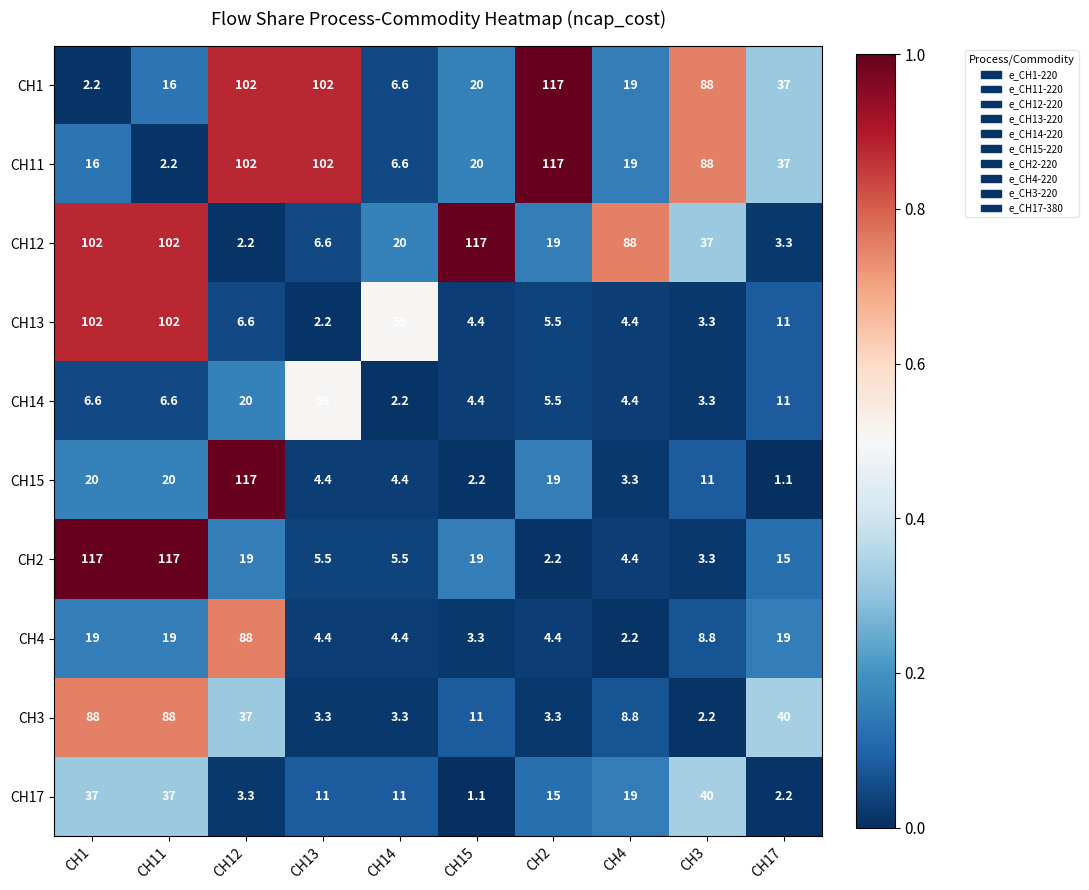

Is the value of CH2 at CH4 greater than the value of CH4 at CH11?

No